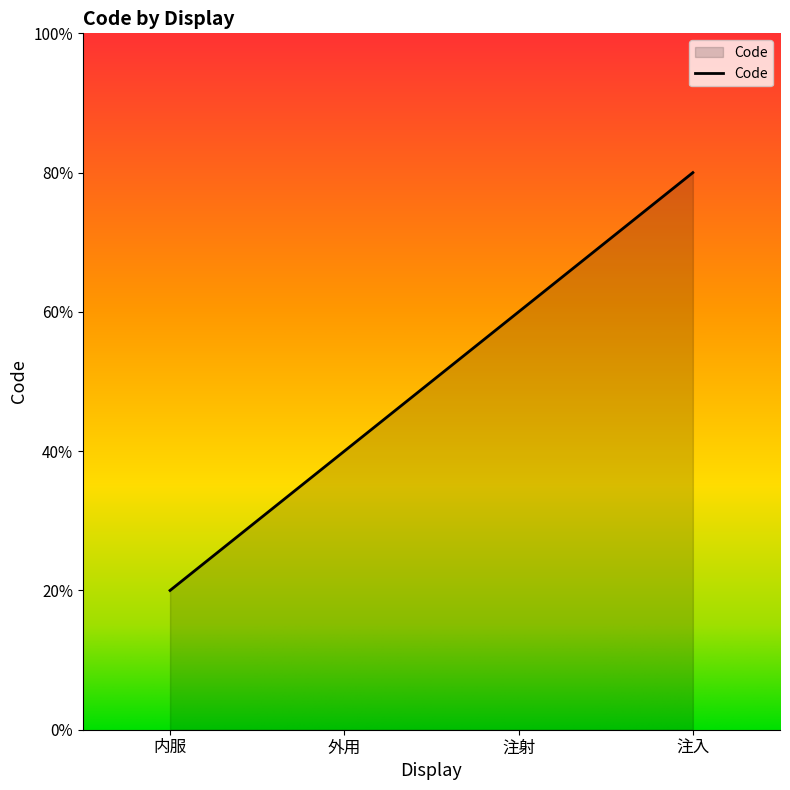

Rank the categories by value from highest to lowest.

注入, 注射, 外用, 内服